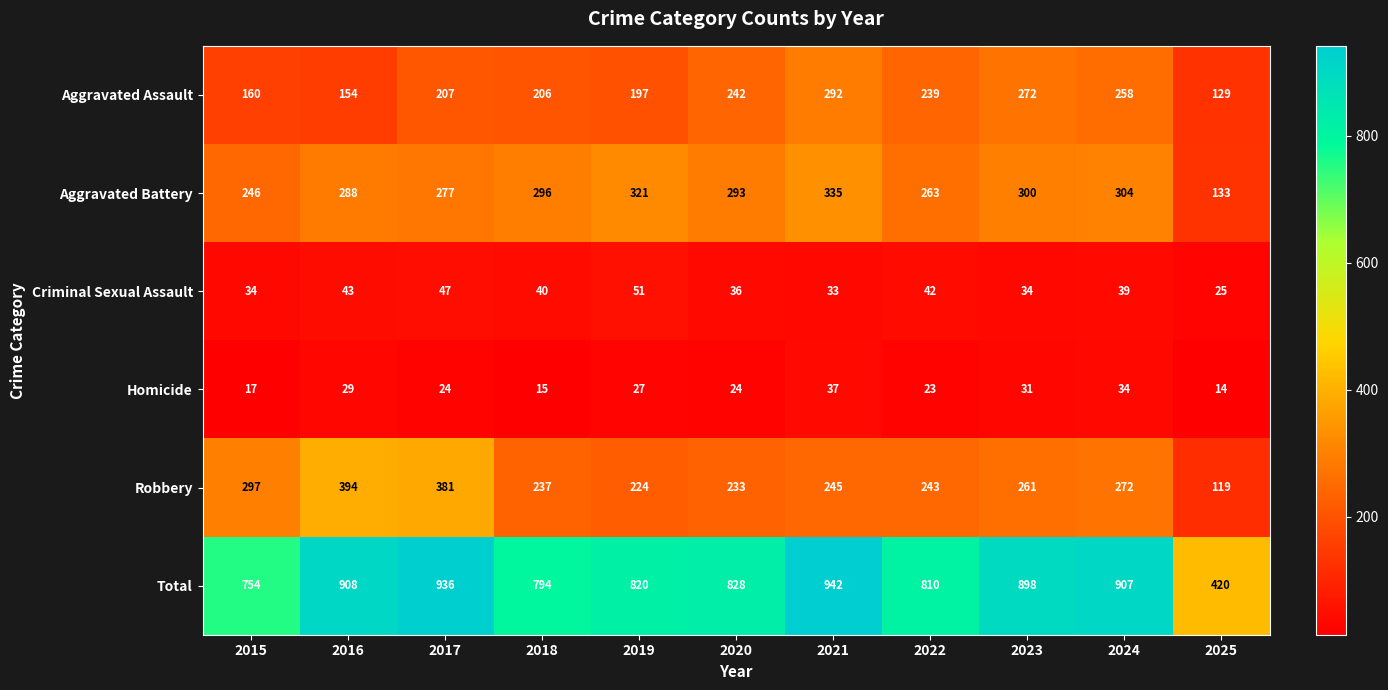

At which category does the chart reach its peak across all series?

2021